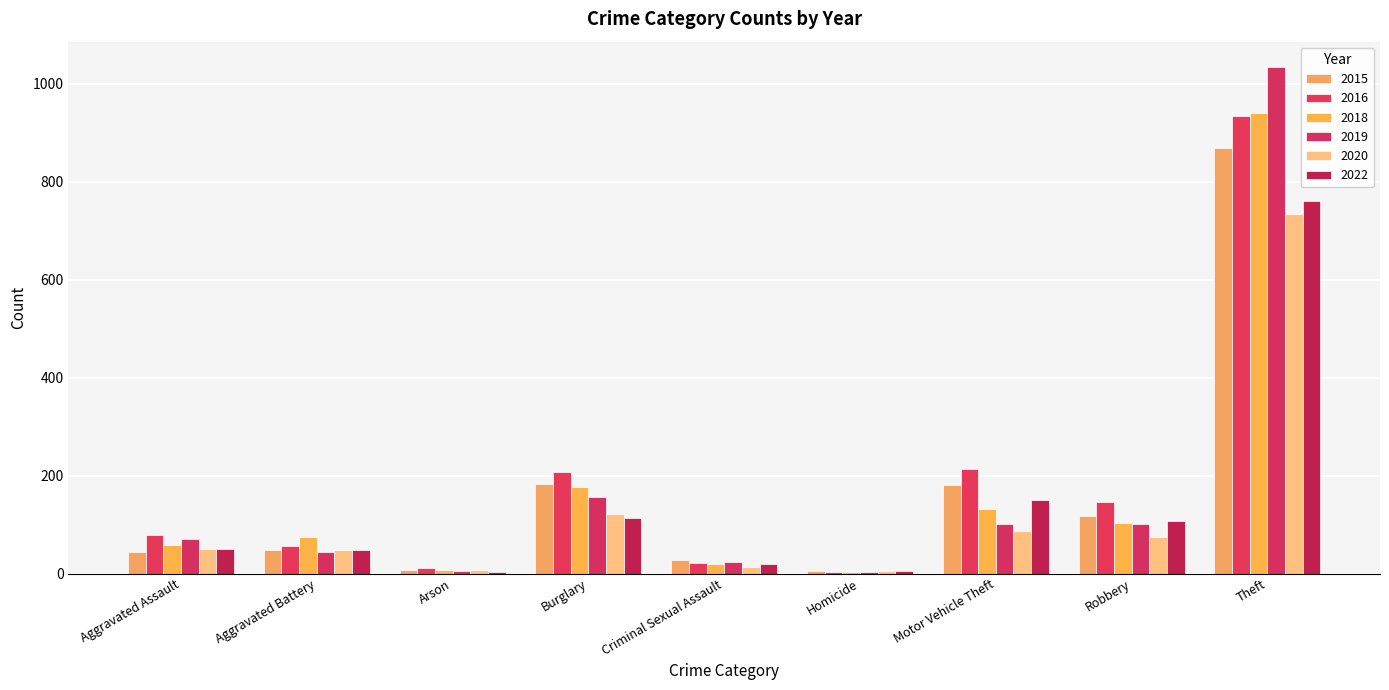

Reading left to right, what are all the values shown in this chart?

2015: Aggravated Assault=43	Aggravated Battery=47	Arson=8	Burglary=182	Criminal Sexual Assault=27	Homicide=5	Motor Vehicle Theft=181	Robbery=117	Theft=869
2016: Aggravated Assault=78	Aggravated Battery=56	Arson=12	Burglary=207	Criminal Sexual Assault=21	Homicide=4	Motor Vehicle Theft=213	Robbery=147	Theft=933
2018: Aggravated Assault=58	Aggravated Battery=74	Arson=7	Burglary=176	Criminal Sexual Assault=19	Homicide=4	Motor Vehicle Theft=132	Robbery=103	Theft=941
2019: Aggravated Assault=71	Aggravated Battery=43	Arson=5	Burglary=157	Criminal Sexual Assault=23	Homicide=4	Motor Vehicle Theft=102	Robbery=101	Theft=1034
2020: Aggravated Assault=51	Aggravated Battery=47	Arson=7	Burglary=122	Criminal Sexual Assault=13	Homicide=5	Motor Vehicle Theft=86	Robbery=75	Theft=734
2022: Aggravated Assault=51	Aggravated Battery=47	Arson=3	Burglary=113	Criminal Sexual Assault=20	Homicide=5	Motor Vehicle Theft=151	Robbery=107	Theft=760